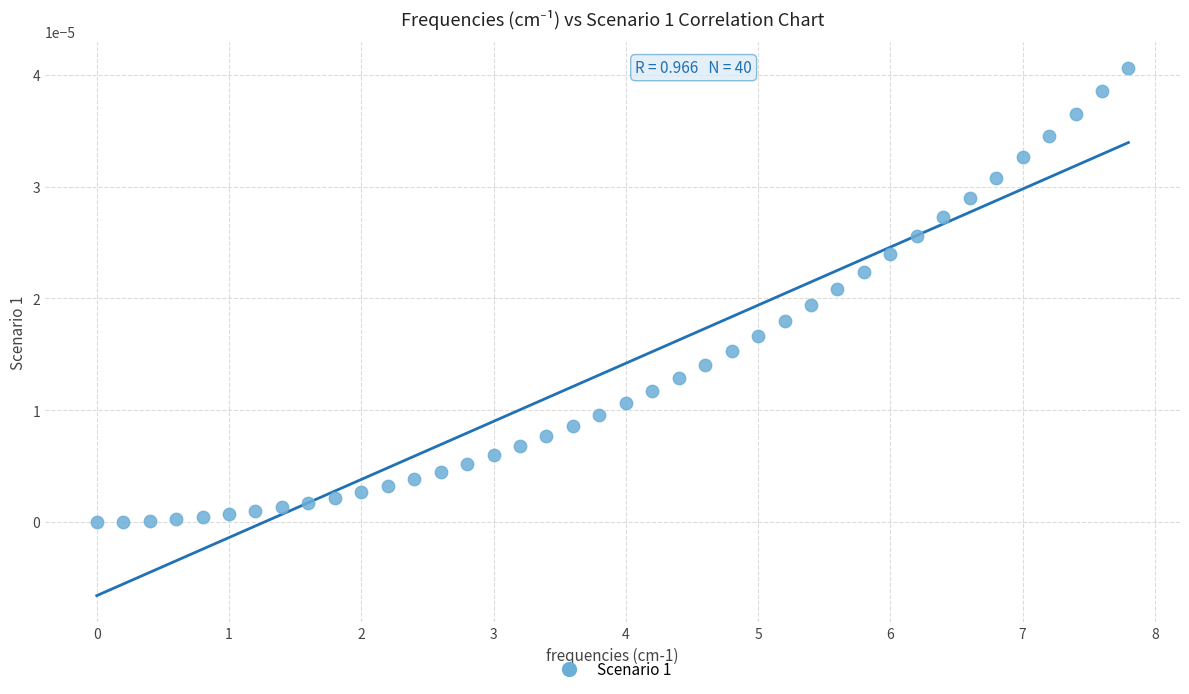

What is the range of X values (max minus min)?

7.8